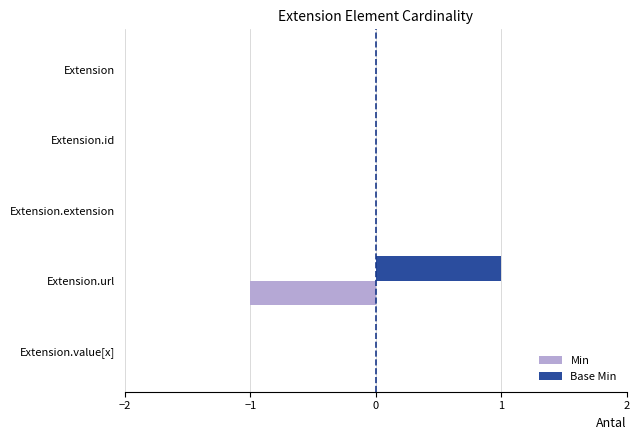

Is it true that Base Min equals -1 at Extension.value[x]?

False